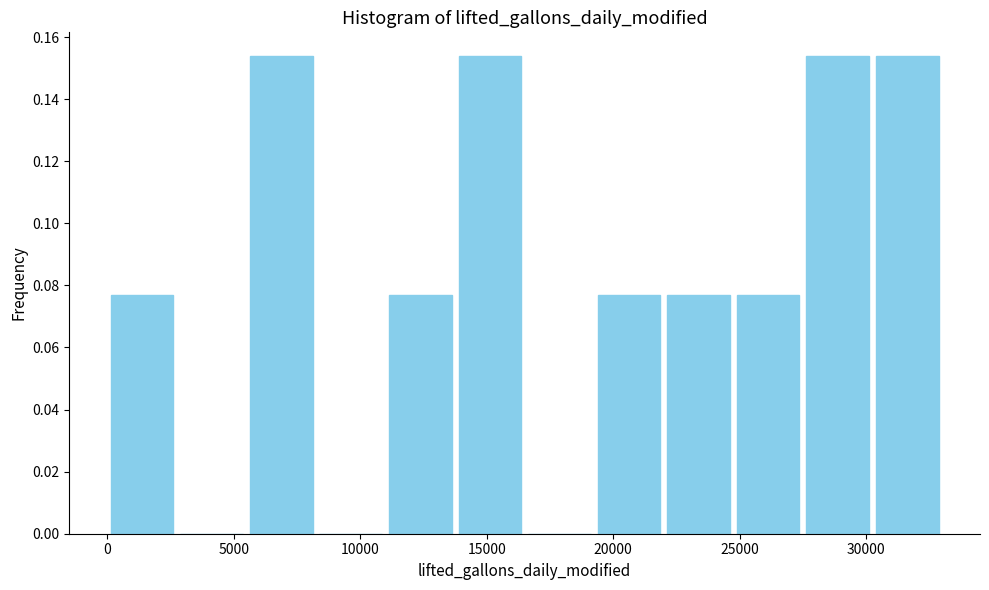

Reading left to right, transcribe this chart: for each bar, give the range it covers on the x-axis and its height. Neither the bar edges nor the heights are printed on the chart, so give them approximately, as read against the axes.

0 to 3000: 0.076
3000 to 5500: 0
5500 to 8500: 0.154
8500 to 11000: 0
11000 to 14000: 0.076
14000 to 16500: 0.154
16500 to 19500: 0
19500 to 22000: 0.076
22000 to 25000: 0.076
25000 to 27500: 0.076
27500 to 30500: 0.154
30500 to 33000: 0.154